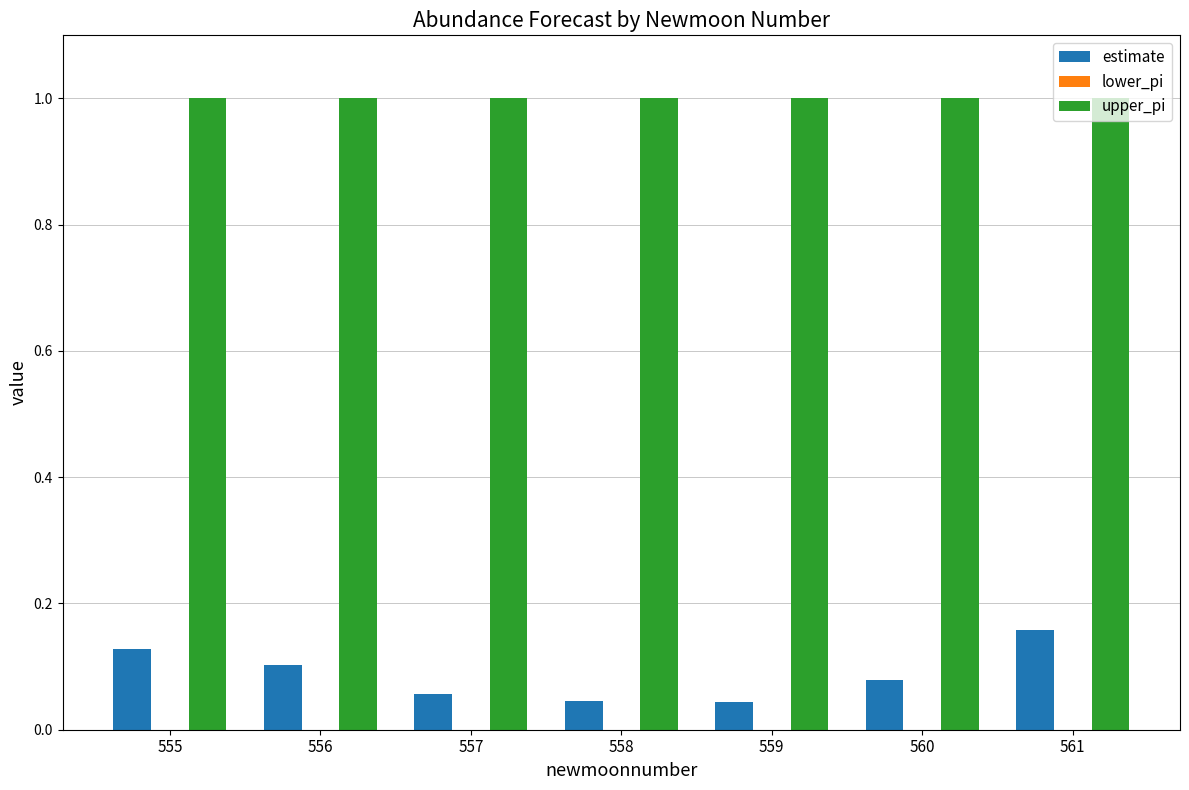

What is the sum of the upper_pi values at 558 and 561?

2.0